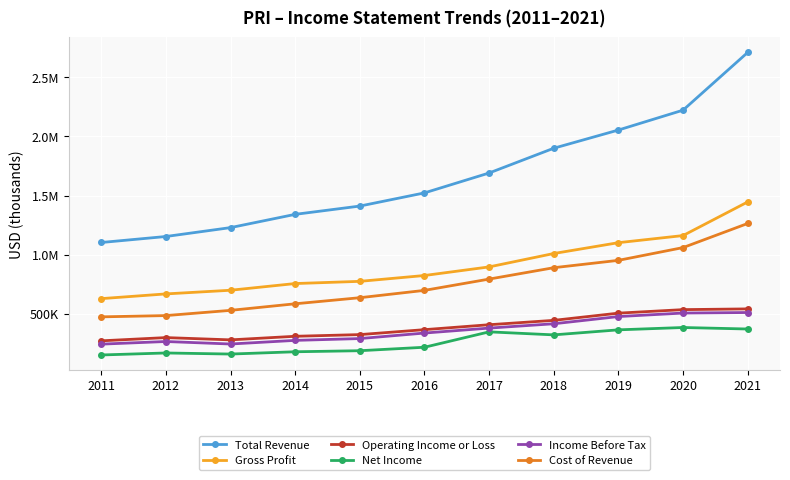

What are all the series names shown in the legend?

Total Revenue, Gross Profit, Operating Income or Loss, Net Income, Income Before Tax, Cost of Revenue